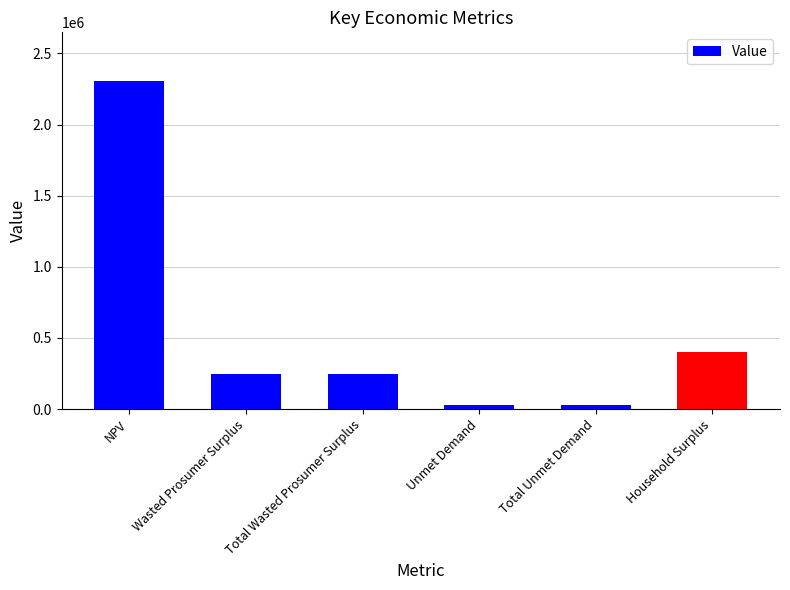

Reading right to left, list all the values displayed in this chart.

Household Surplus=401821.0	Total Unmet Demand=26641.9	Unmet Demand=26641.9	Total Wasted Prosumer Surplus=246336.2	Wasted Prosumer Surplus=246336.2	NPV=2303127.4